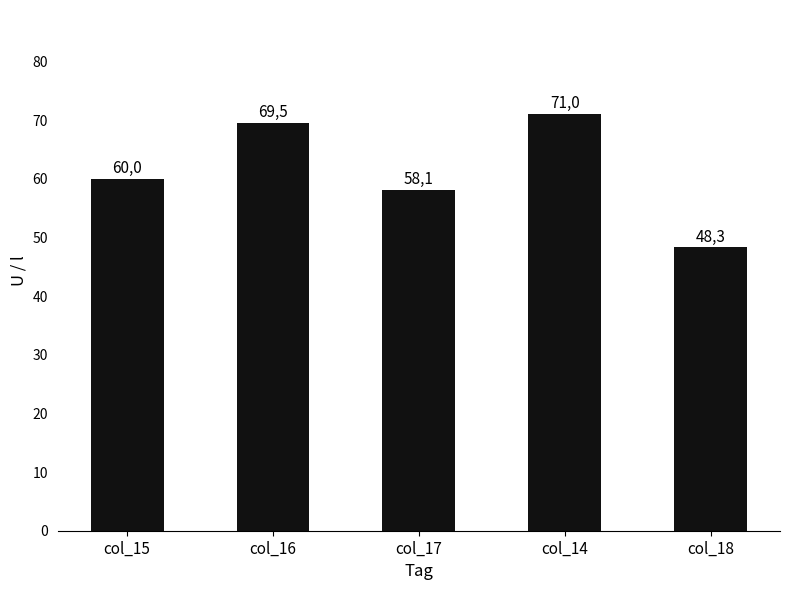

List the labels in order of value, smallest first.

col_18, col_17, col_15, col_16, col_14